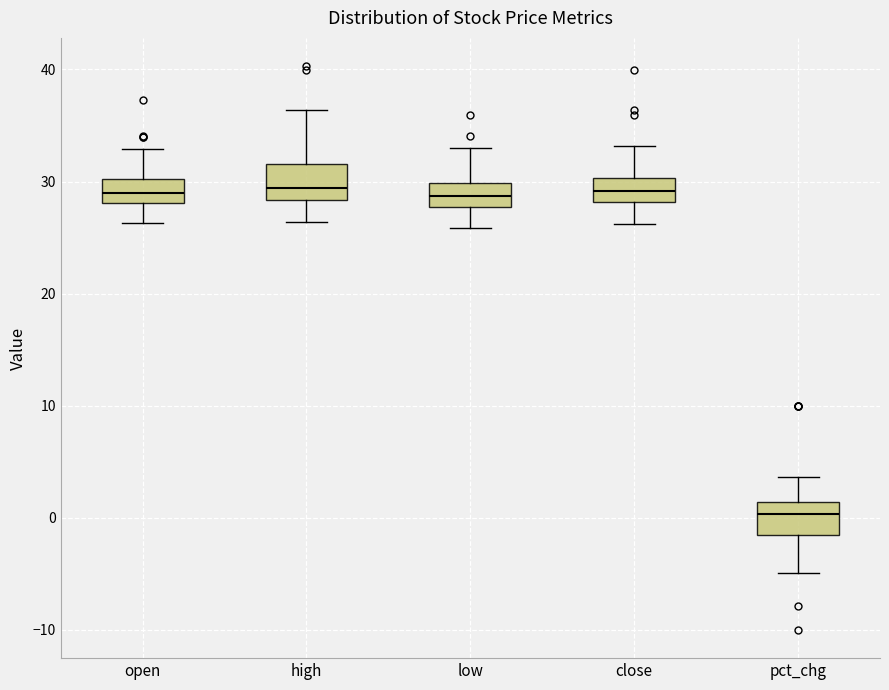

Reading left to right, transcribe this box plot: for each box, give where its median line is, the range the box spans, and where its two whiskers end, as read against the y-axis. The values are not printed on the chart, so give them approximately, as read against the axis.

open: median 29, box 28 to 30, whiskers 26 to 33
high: median 29, box 28 to 32, whiskers 26 to 36
low: median 29, box 28 to 30, whiskers 26 to 33
close: median 29, box 28 to 30, whiskers 26 to 33
pct_chg: median 0, box -2 to 1, whiskers -5 to 4